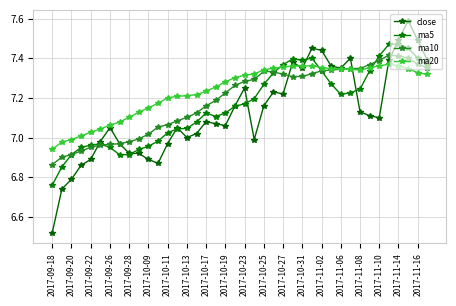

Is this an area chart (filled region under the line)?

No